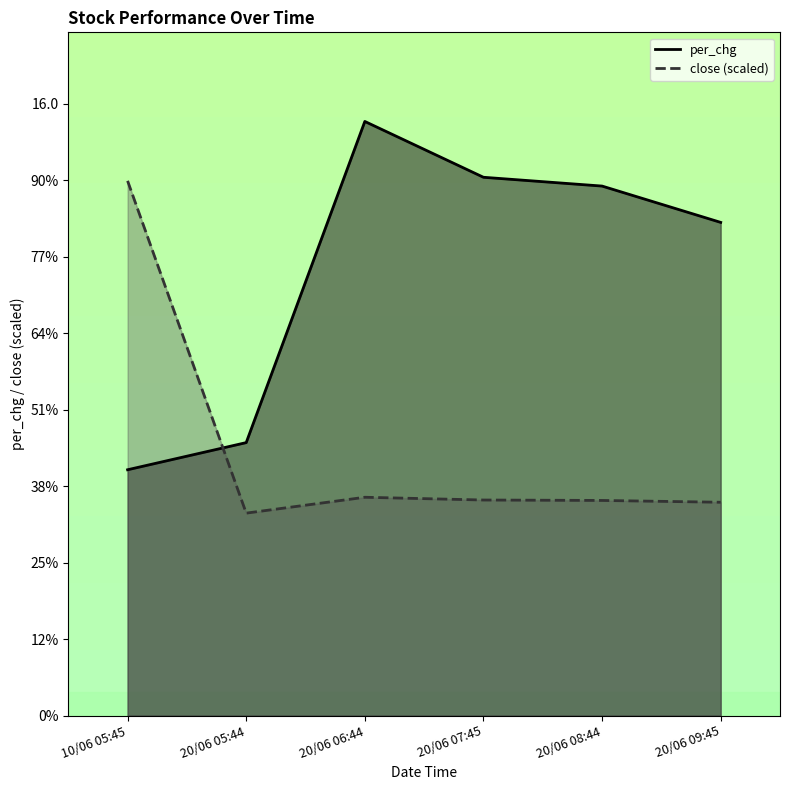

Reading left to right, list all the values displayed in this chart.

per_chg: 10/06 05:45=6.4	20/06 05:44=7.1	20/06 06:44=15.5	20/06 07:45=14.1	20/06 08:44=13.8	20/06 09:45=12.9
close: 10/06 05:45=14.0	20/06 05:44=5.3	20/06 06:44=5.7	20/06 07:45=5.6	20/06 08:44=5.6	20/06 09:45=5.6